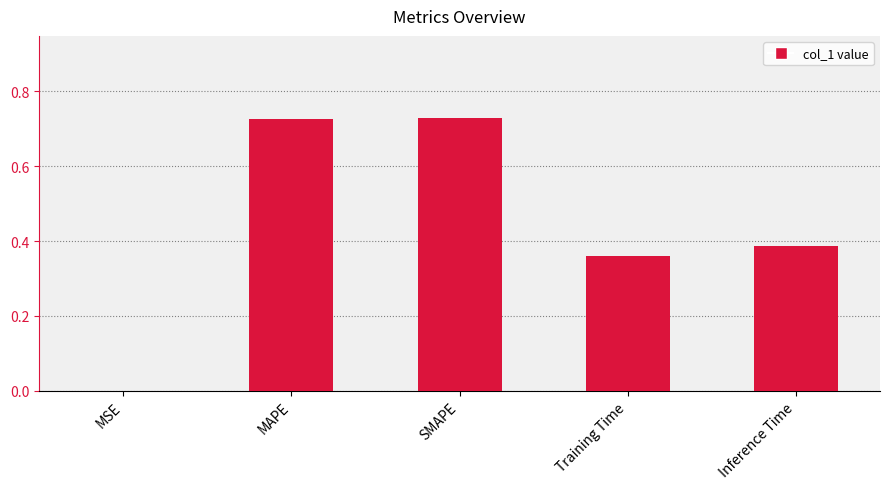

What is the change in value from SMAPE to Inference Time?

-0.3